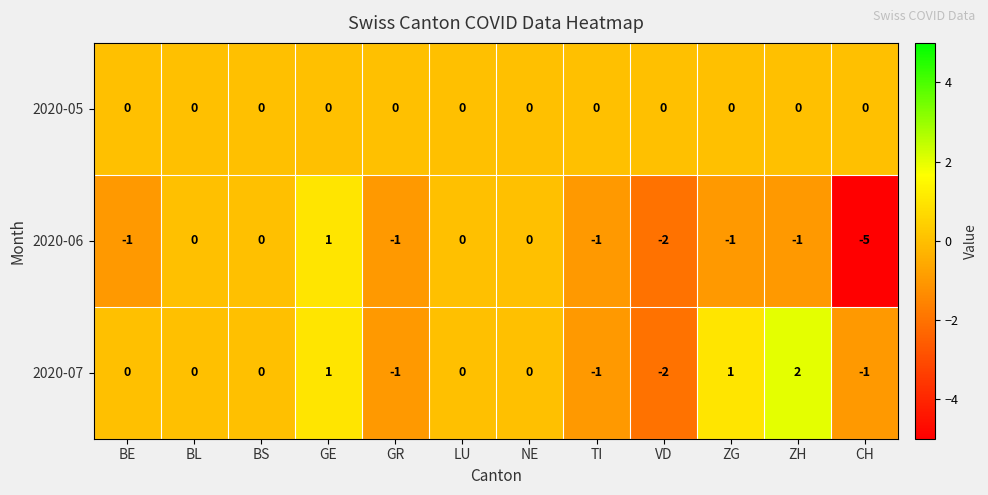

How many categories are shown in the chart?

12